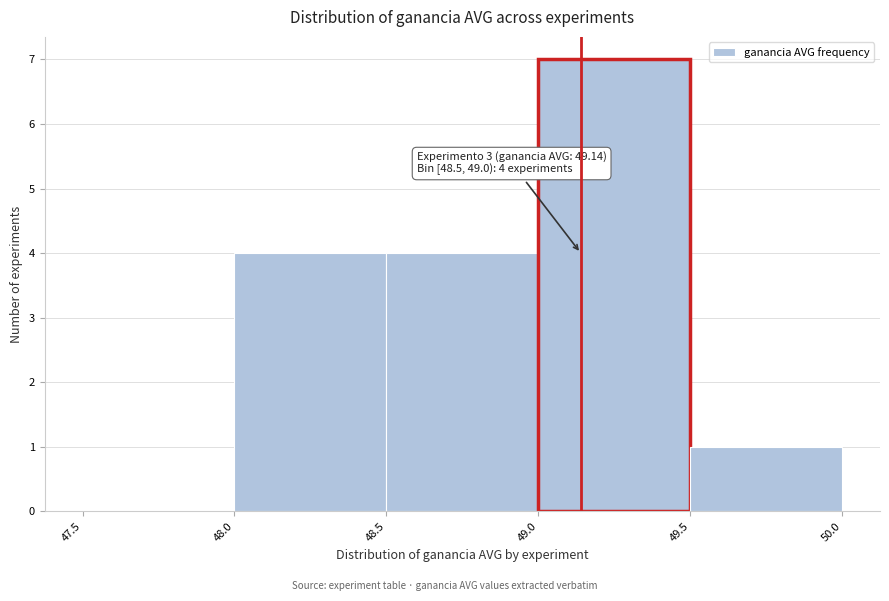

Which range on the x-axis has the tallest bar?

49.0 to 49.5